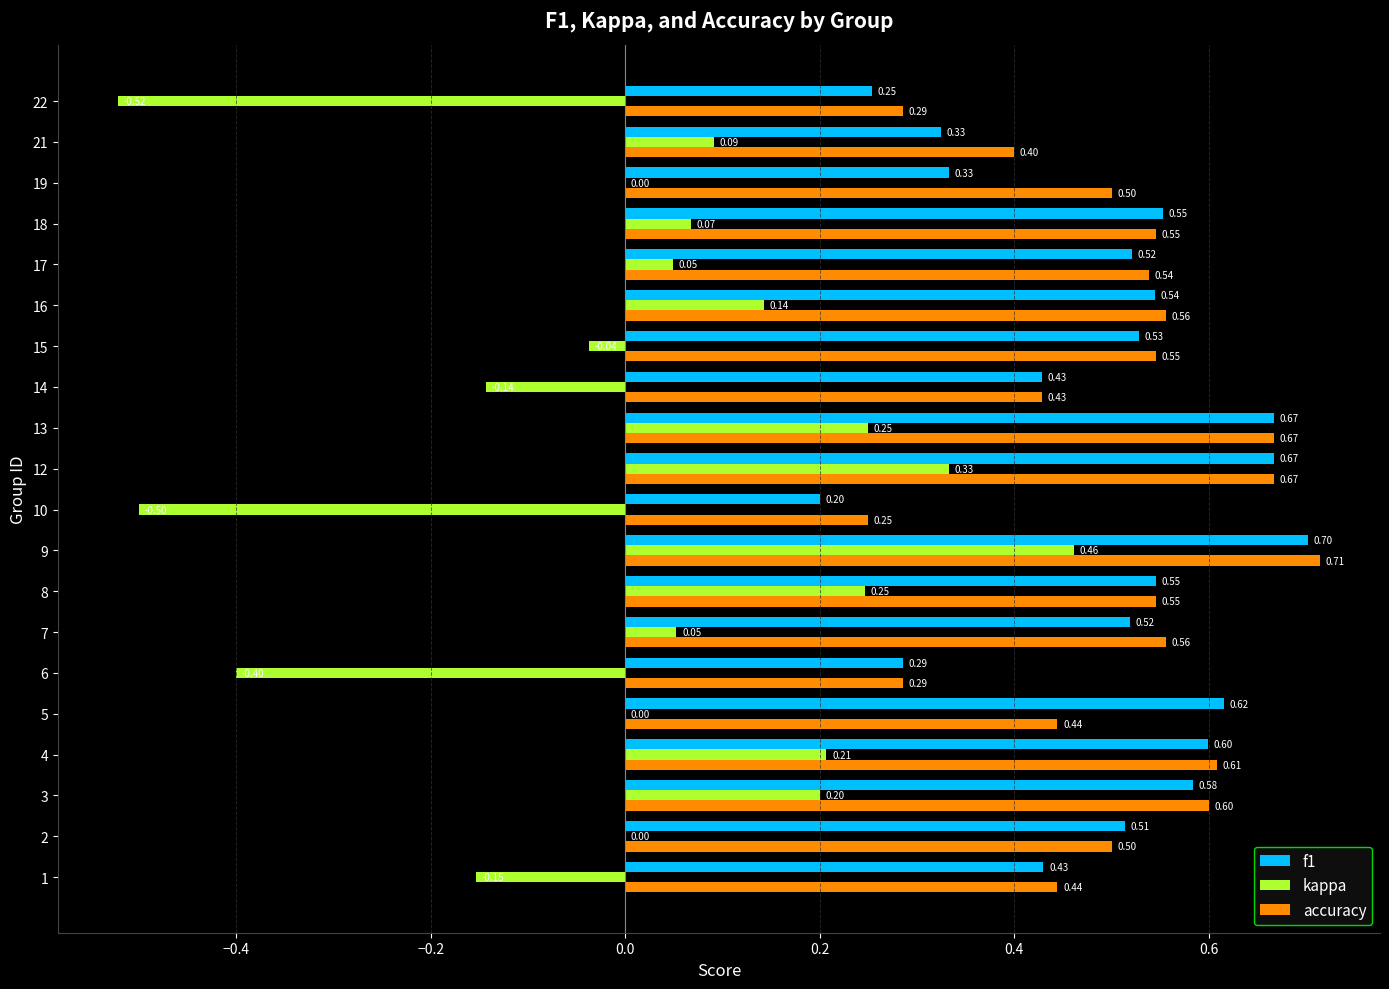

What is the sum of all f1 values?

9.8